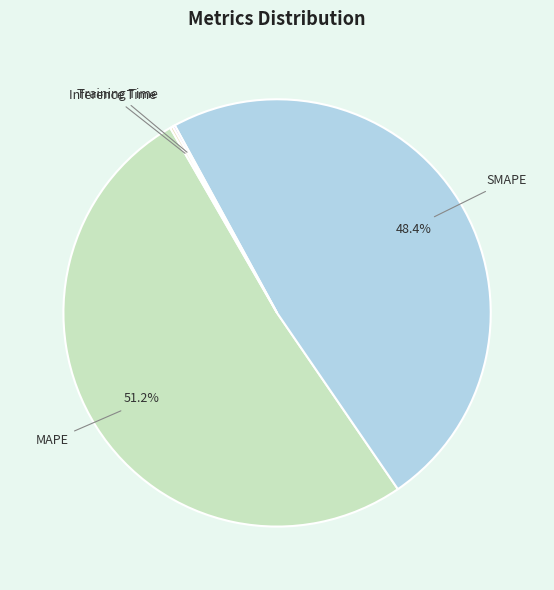

What is the total percentage of SMAPE and MAPE?

99.6%